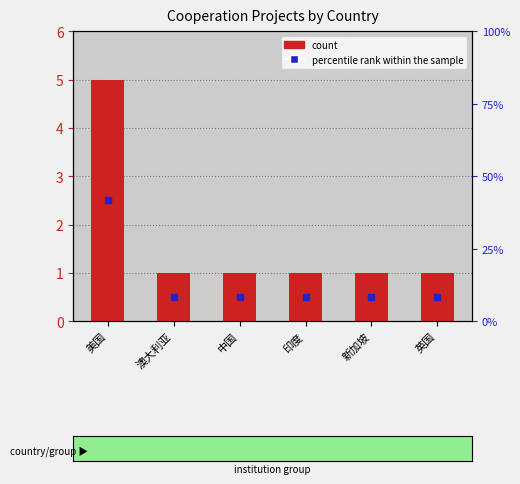

How many bars are there in total?

6